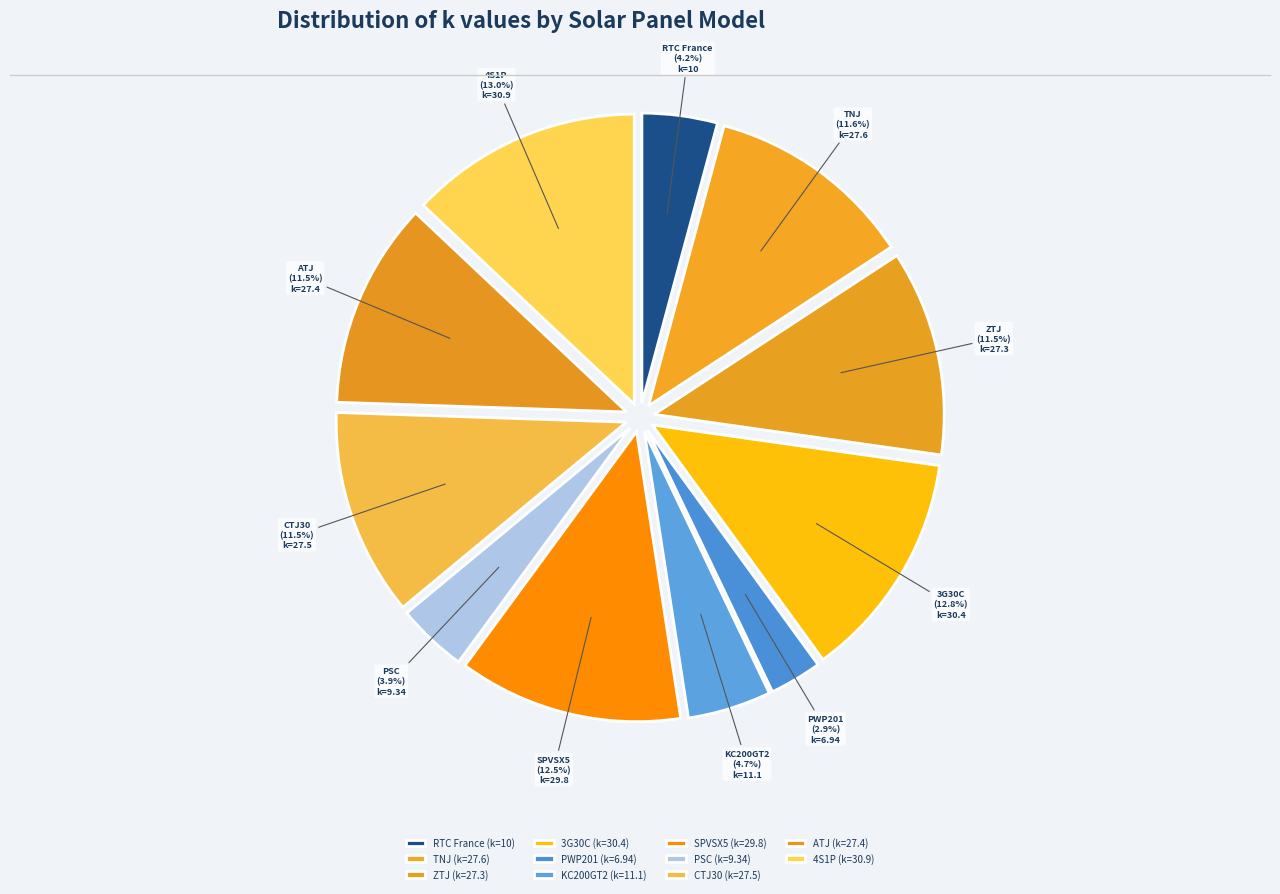

Is there any slice that represents more than half of the pie?

No